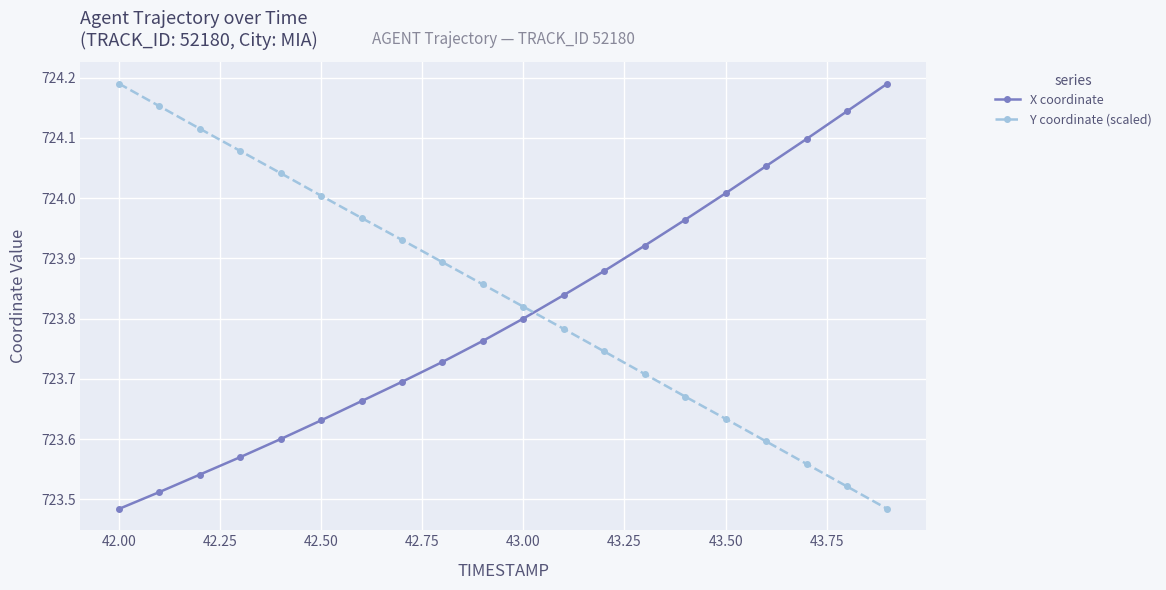

What is the sum of all X coordinate values?

14476.1